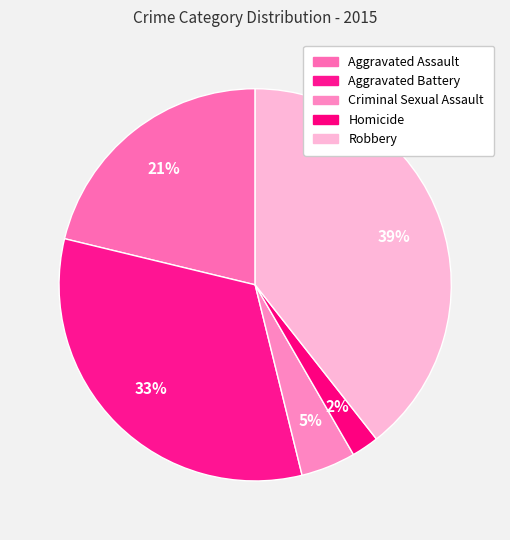

Count the number of slices in the pie.

5